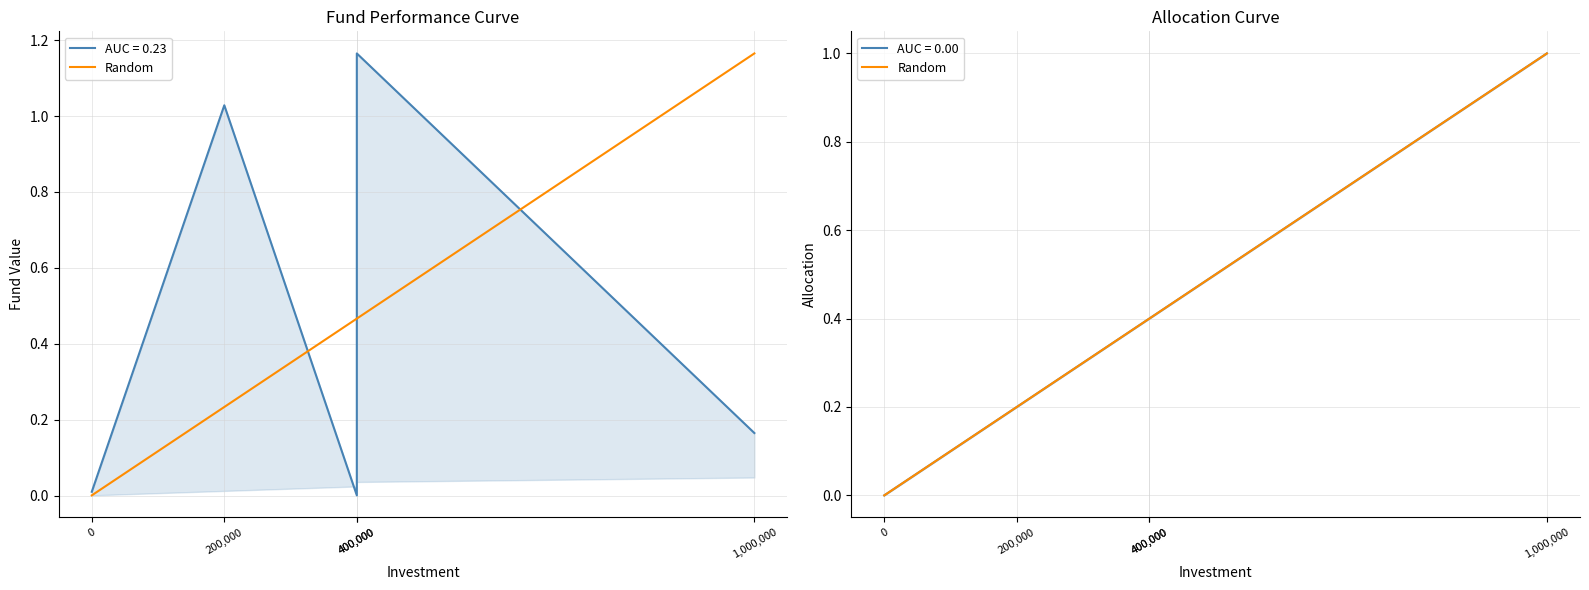

How many values are below 1?

1